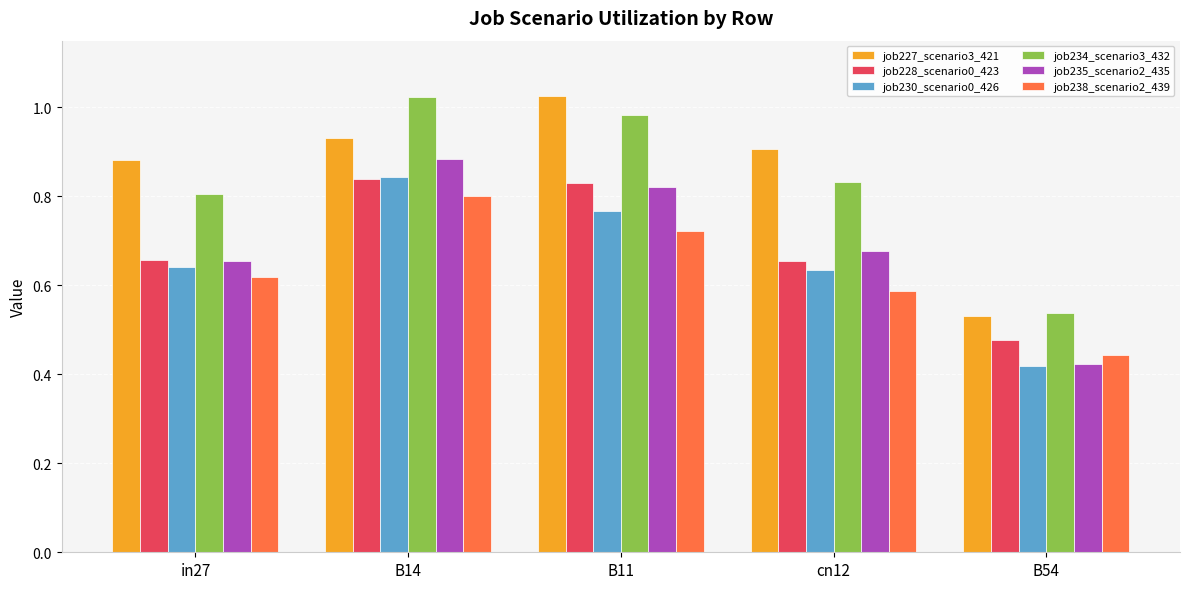

Between B14 and B54, which series saw the biggest shift?

job234_scenario3_432